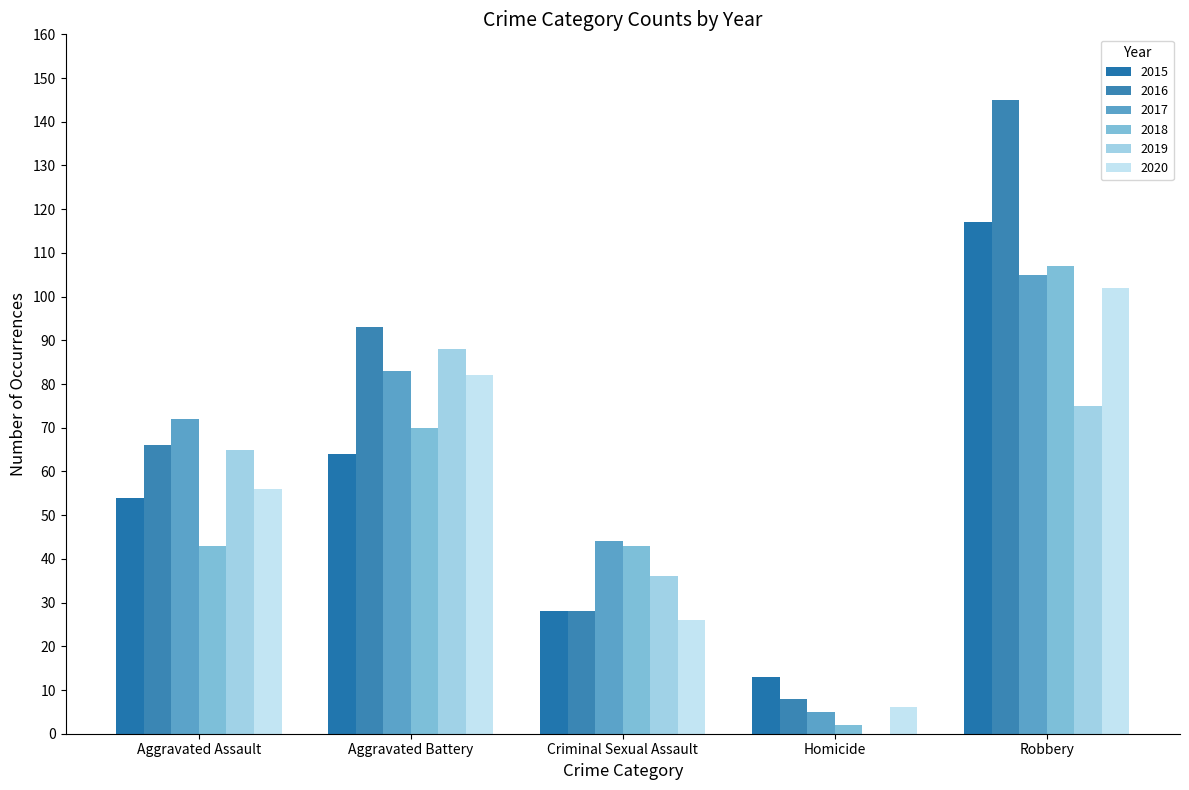

What is the sum of the 2017 values at Aggravated Assault and Homicide?

77